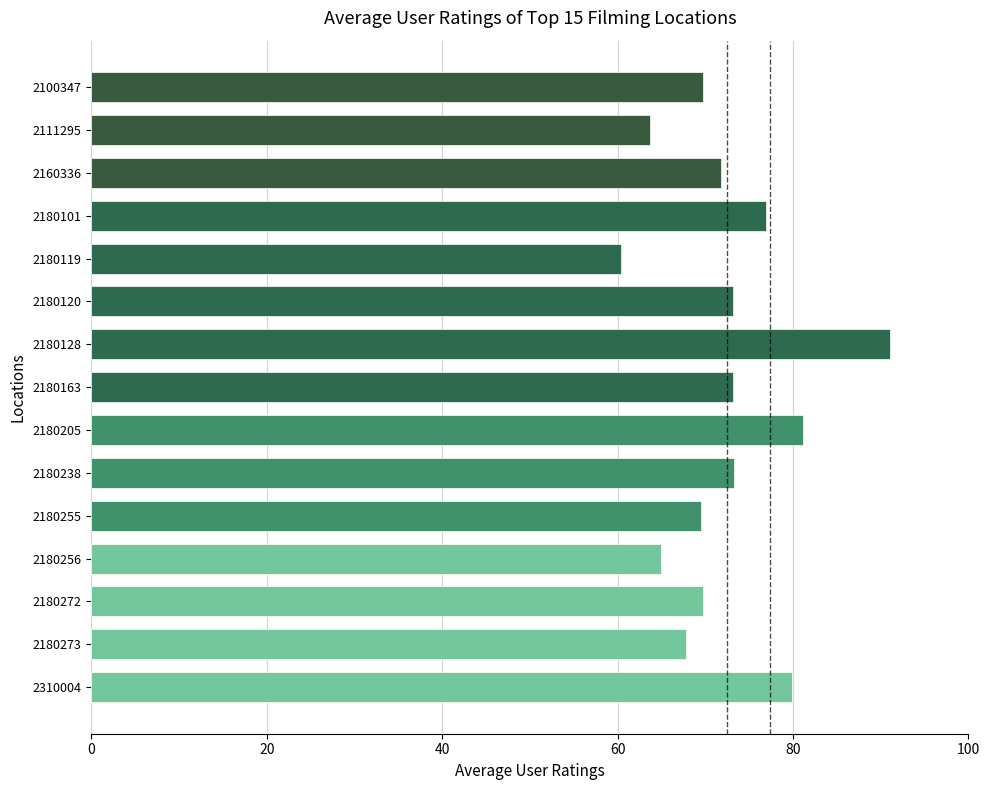

What is the change in value from 2180273 to 2180256?

-2.8